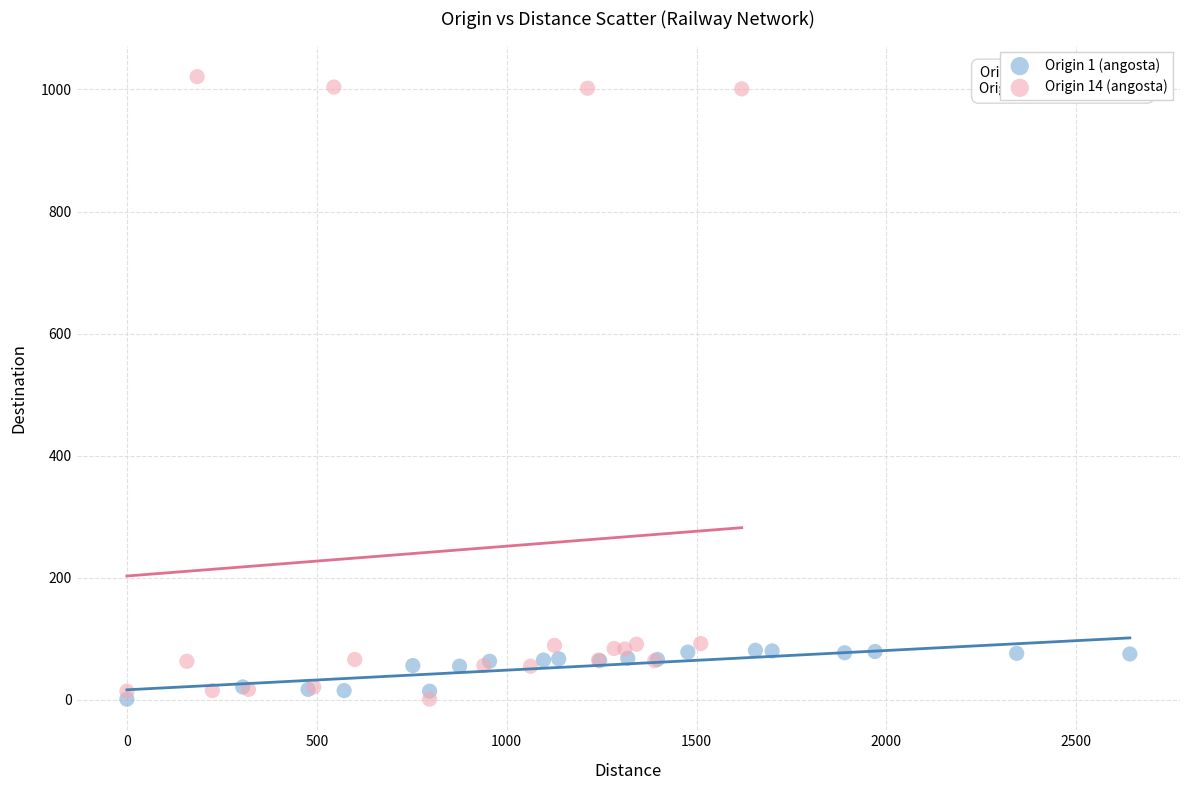

Which series contains the highest Y value?

Origin 14 (angosta)